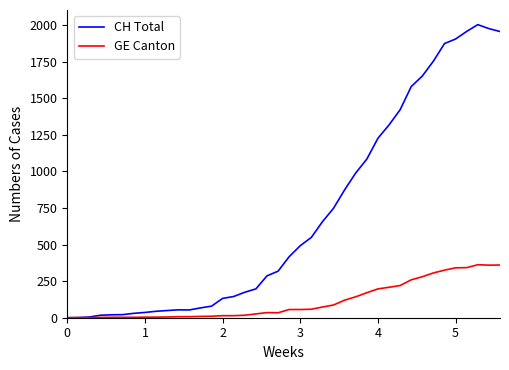

Which series has the largest range (max minus min)?

CH Total